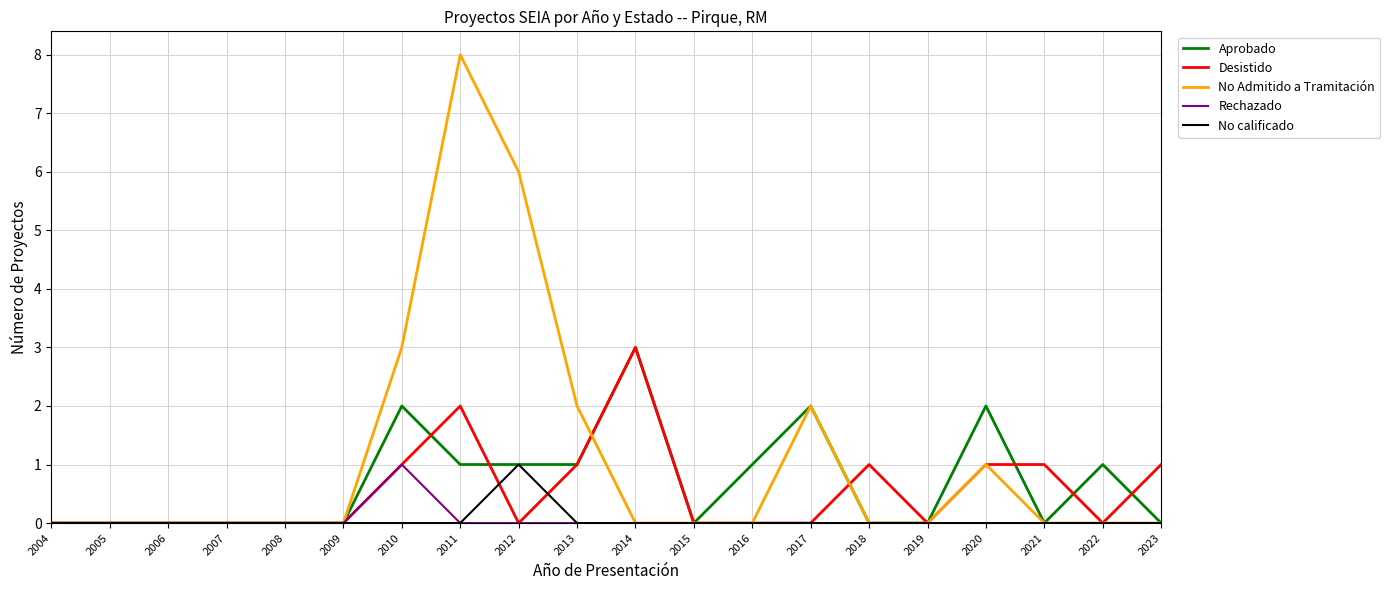

The Aprobado series shows 0 at 2021. True or false?

True